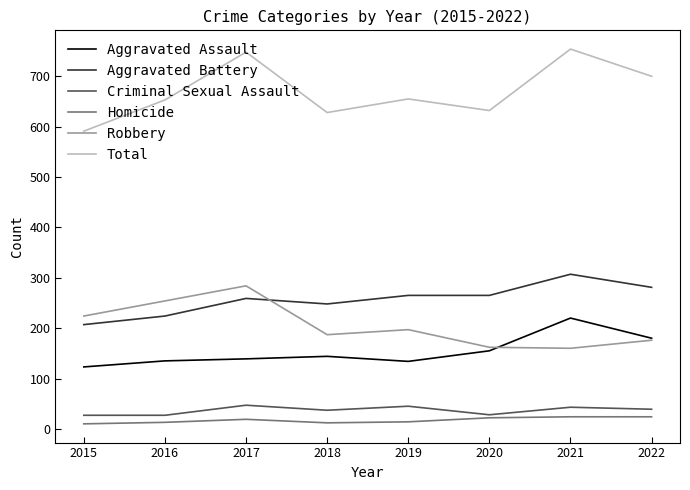

True or false: Homicide has more than 2 interior local peaks.

False